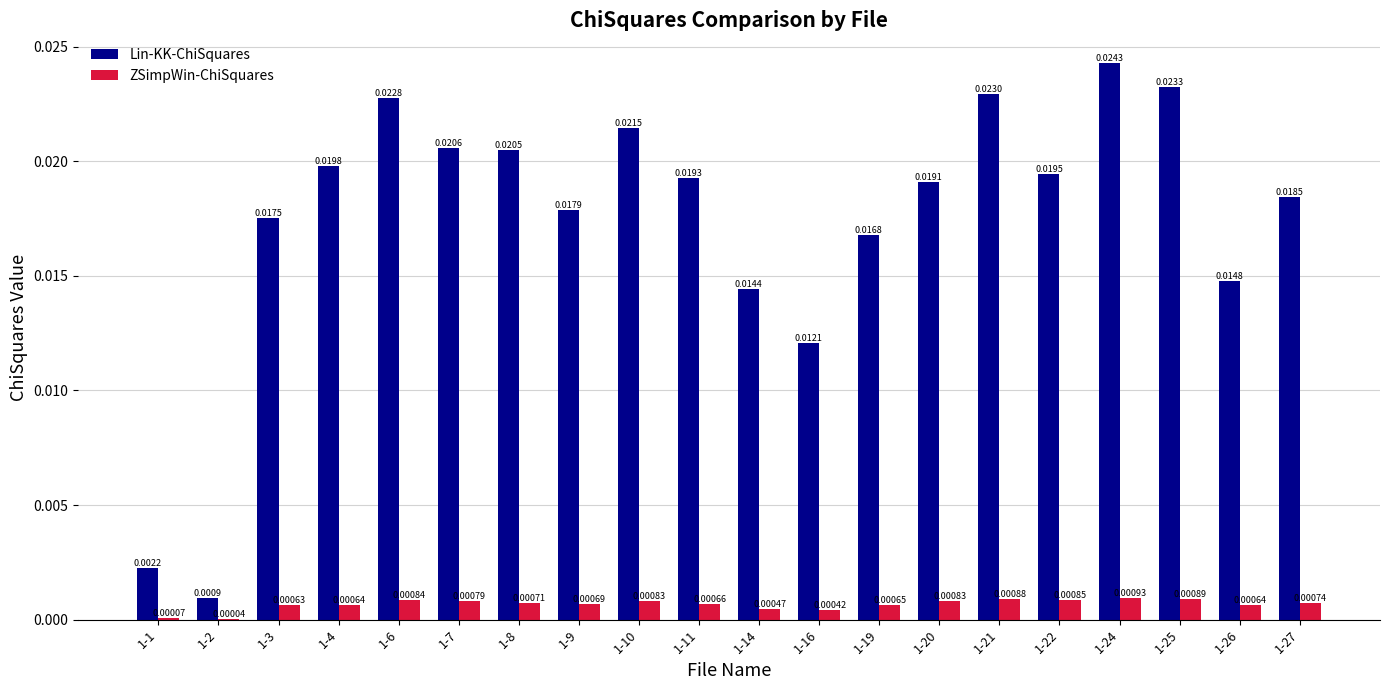

What are all the series names shown in the legend?

Lin-KK-ChiSquares, ZSimpWin-ChiSquares